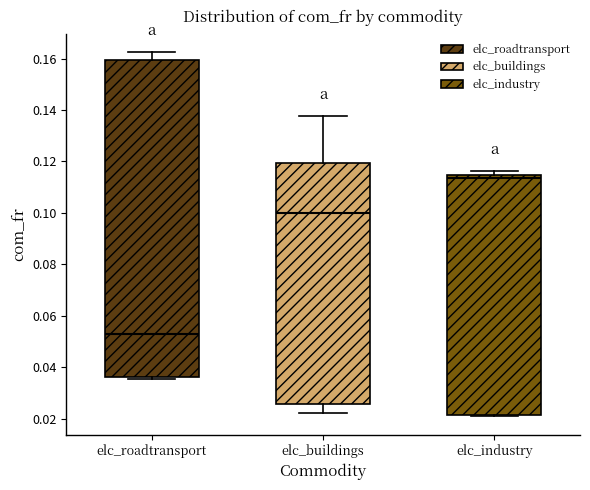

Reading left to right, read every box against the y-axis: the position of its median line, the range the box covers, and the ends of its whiskers. The values are not printed on the chart, so give them approximately, as read against the axis.

elc_roadtransport: median 0.052, box 0.036 to 0.160, whiskers 0.036 (just below the box's lower edge) to 0.162
elc_buildings: median 0.100, box 0.026 to 0.120, whiskers 0.022 to 0.138
elc_industry: median 0.114 (just below the box's upper edge), box 0.022 to 0.114, whiskers 0.020 to 0.116